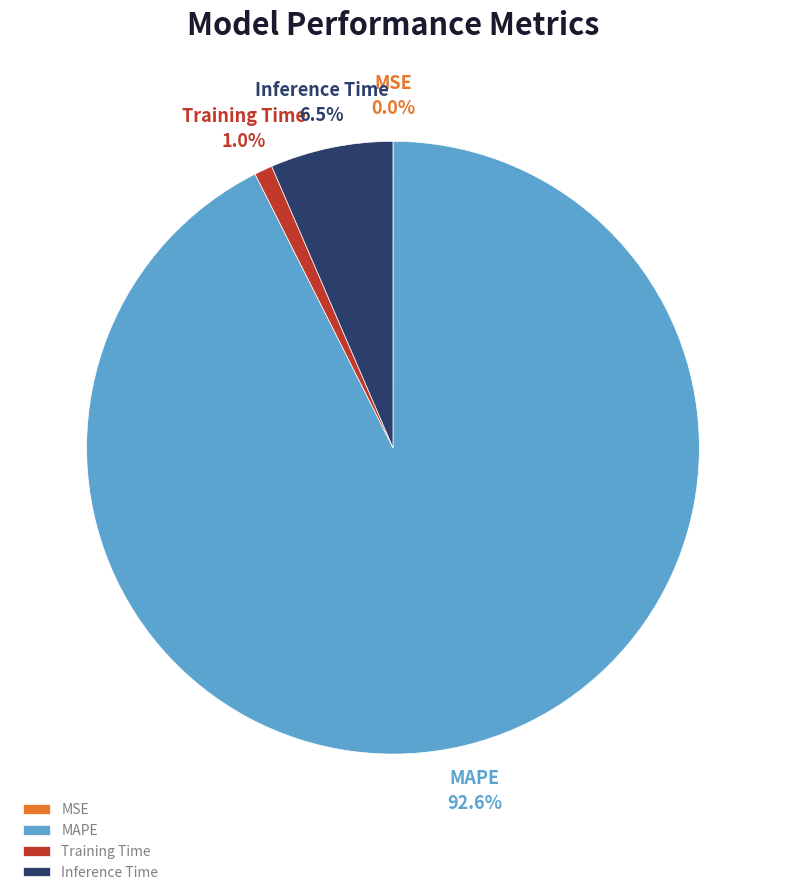

How much of the chart is everything except Inference Time?

93.5%